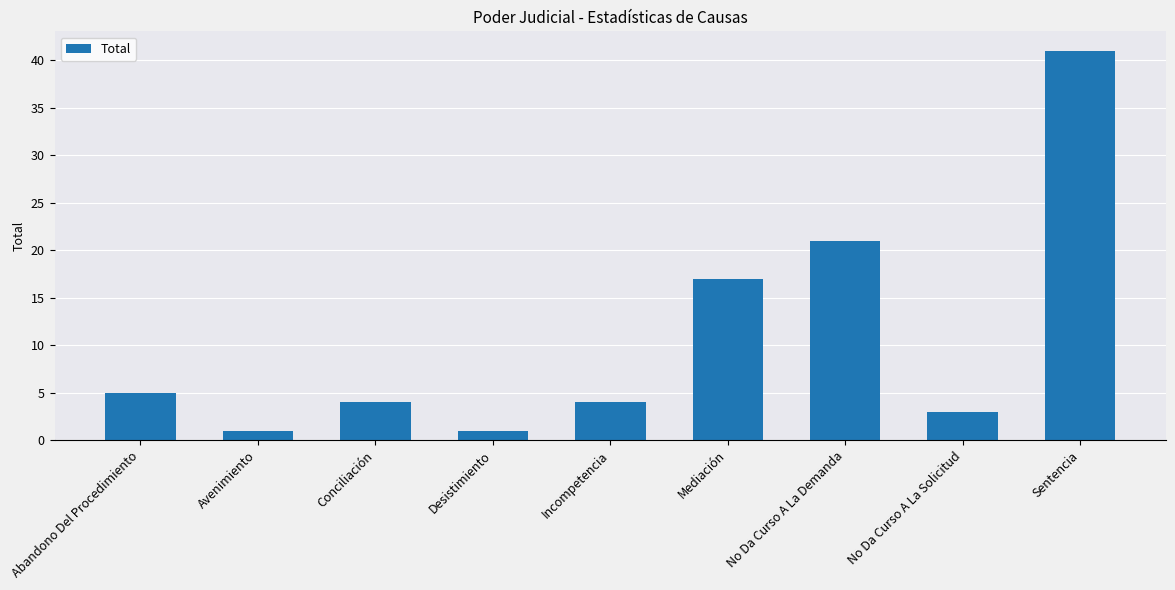

What is the average value?

11